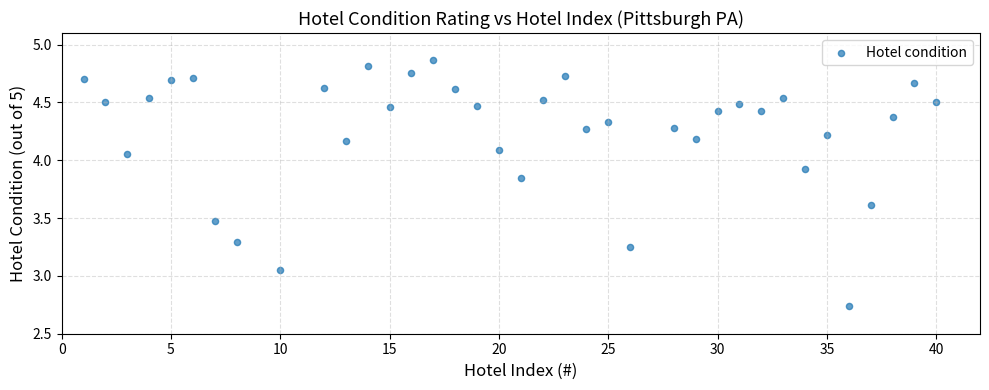

What is the range of Y values (max minus min)?

2.1